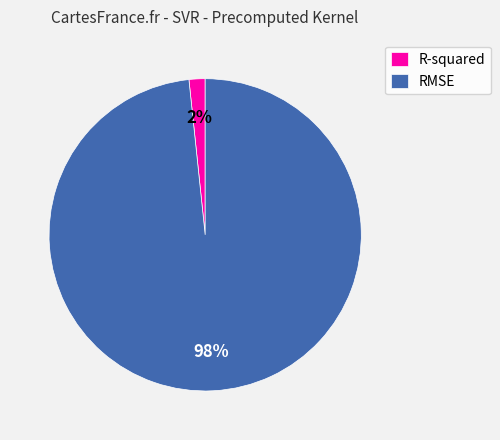

To the nearest percent, what is the average slice percentage?

50%